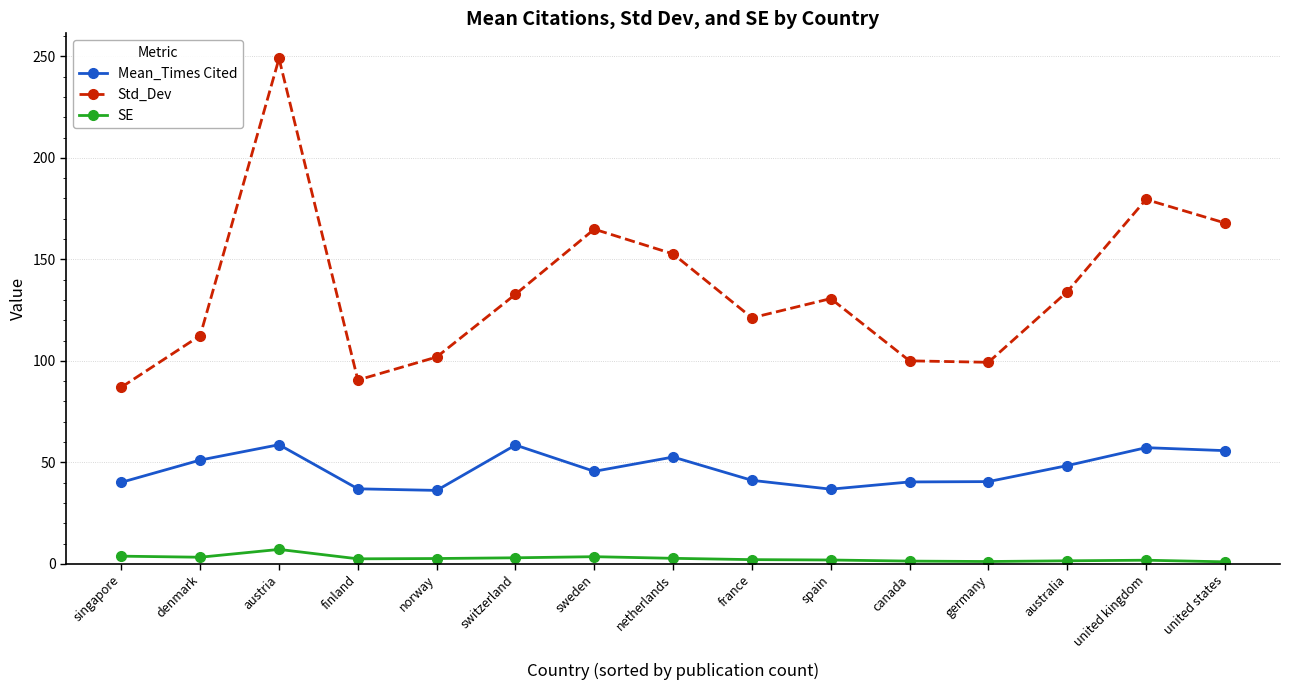

True or false: SE and Mean_Times Cited intersect in this chart.

False